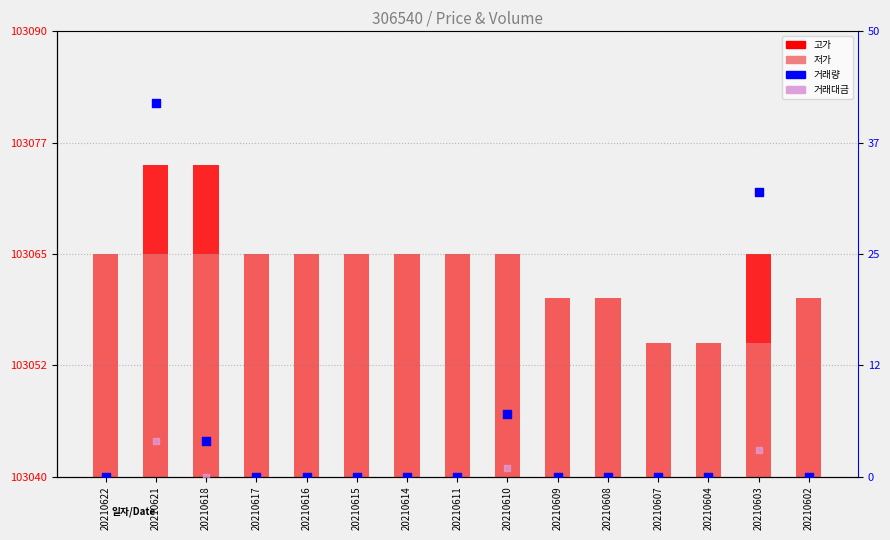

Which series reaches the minimum Y coordinate?

거래량